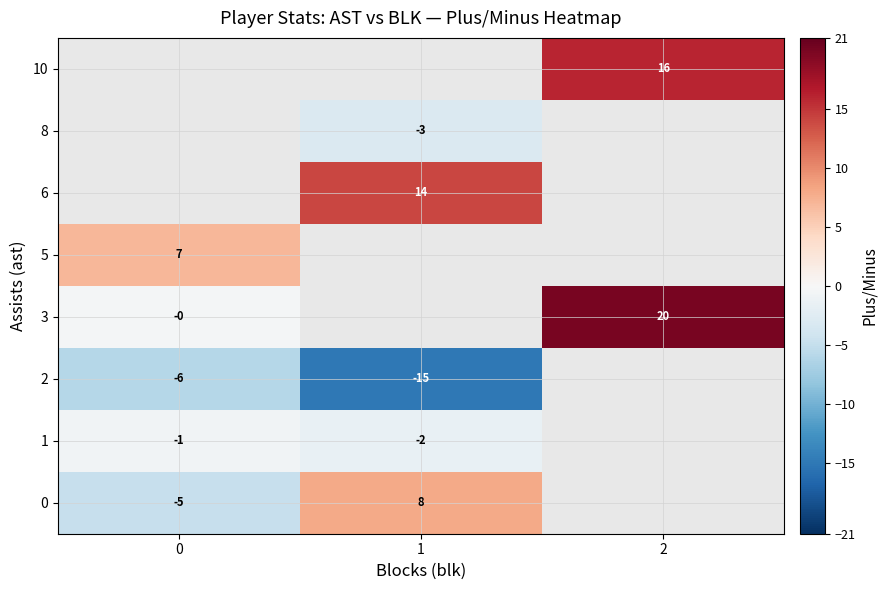

Is the value of 3 at 2 greater than the value of 1 at 0?

Yes